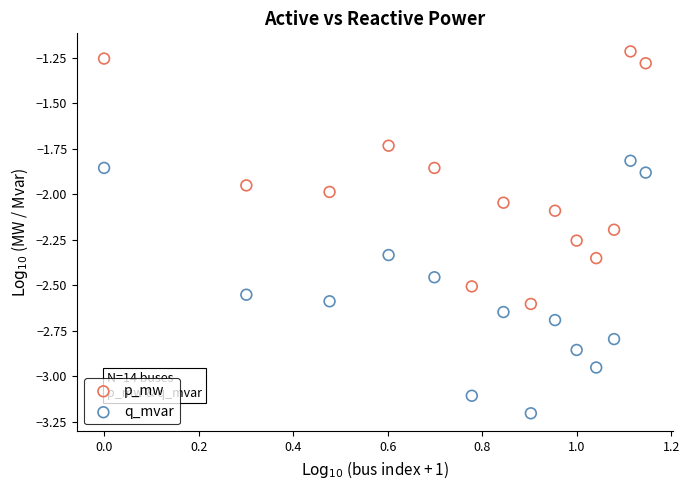

Which series reaches the minimum Y coordinate?

q_mvar